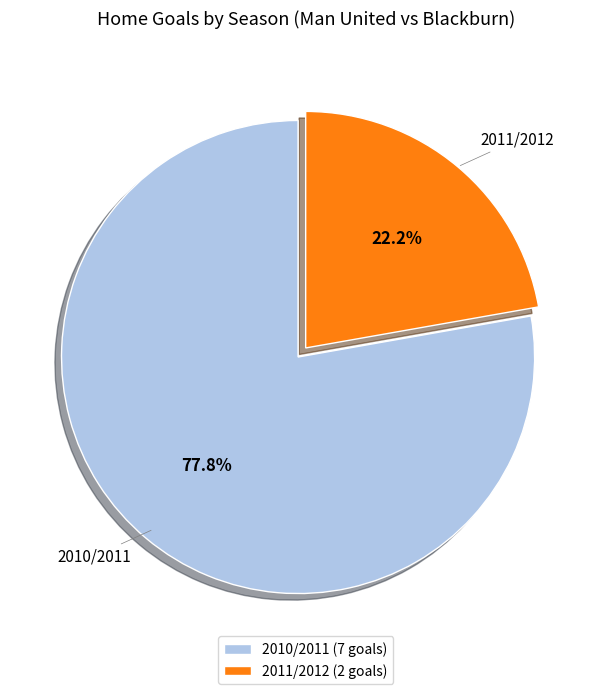

Is it true that 2010/2011 is 63% of the pie?

False